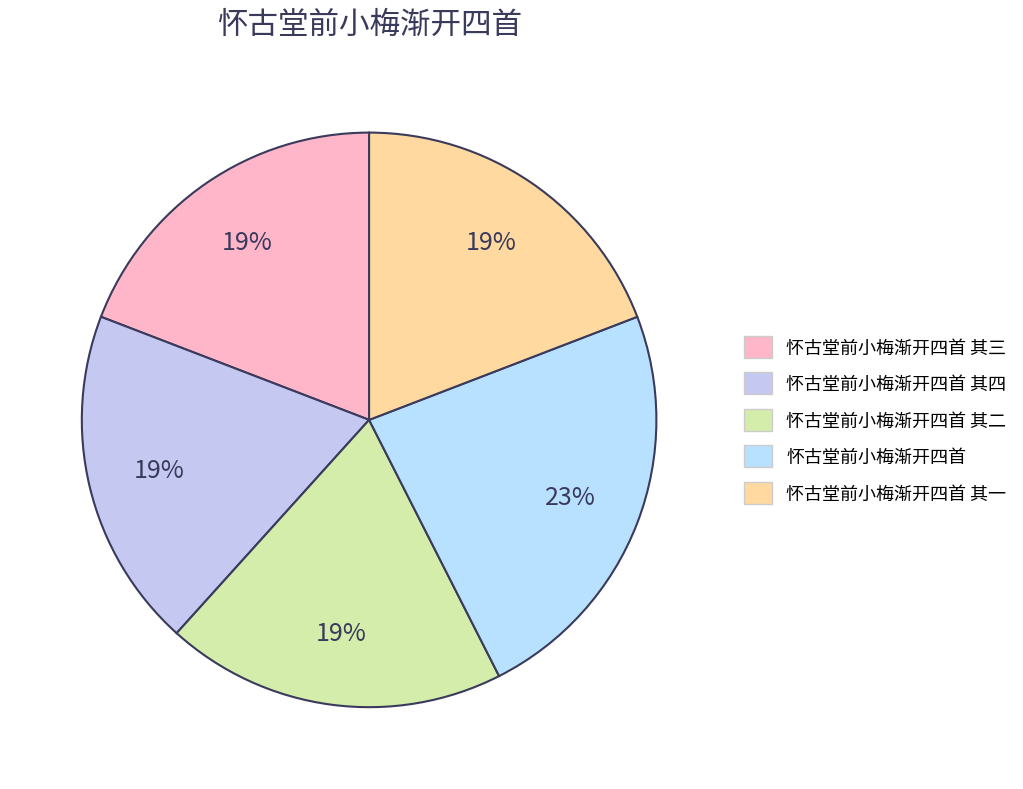

How many slices are in this pie chart?

5